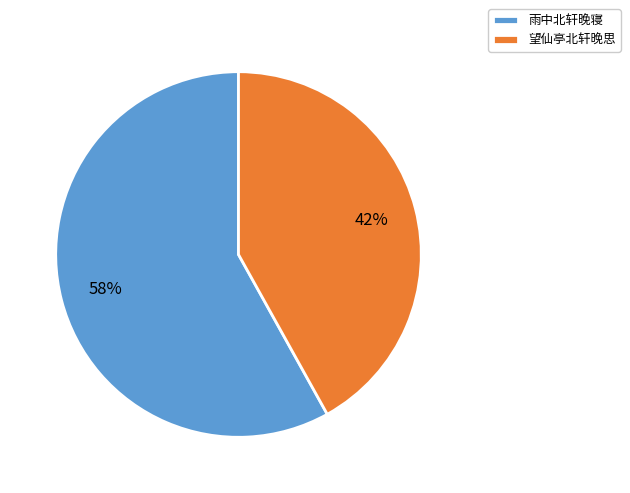

What is the ratio of the value at 望仙亭北轩晚思 to the value at 雨中北轩晚寝?

0.7